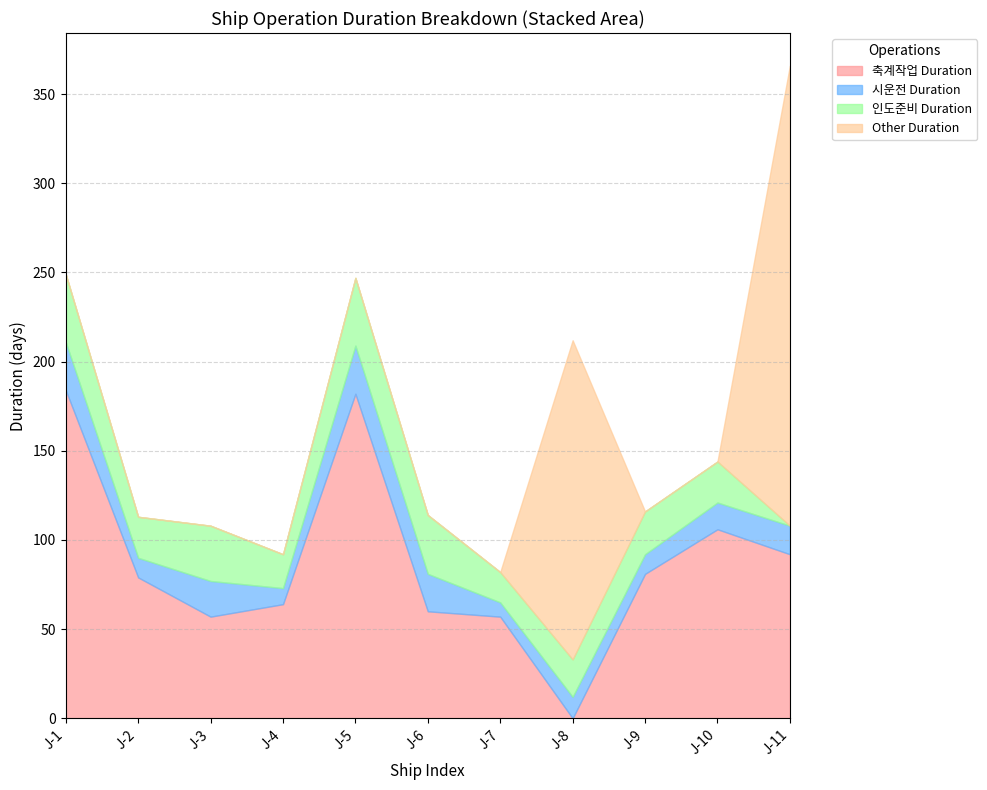

True or false: Other Duration and 축계작업 Duration intersect in this chart.

True